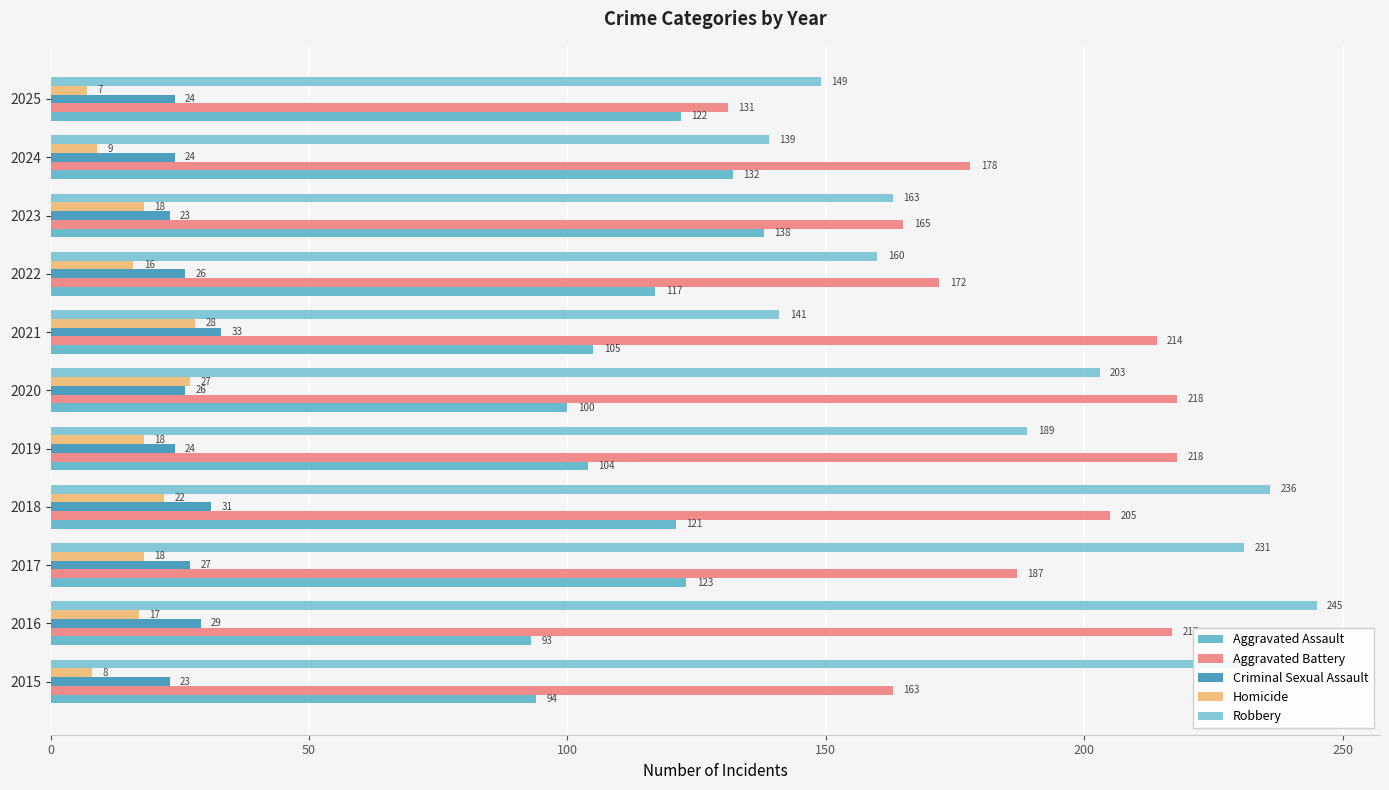

What is the label of the 3rd bar from the right?

8